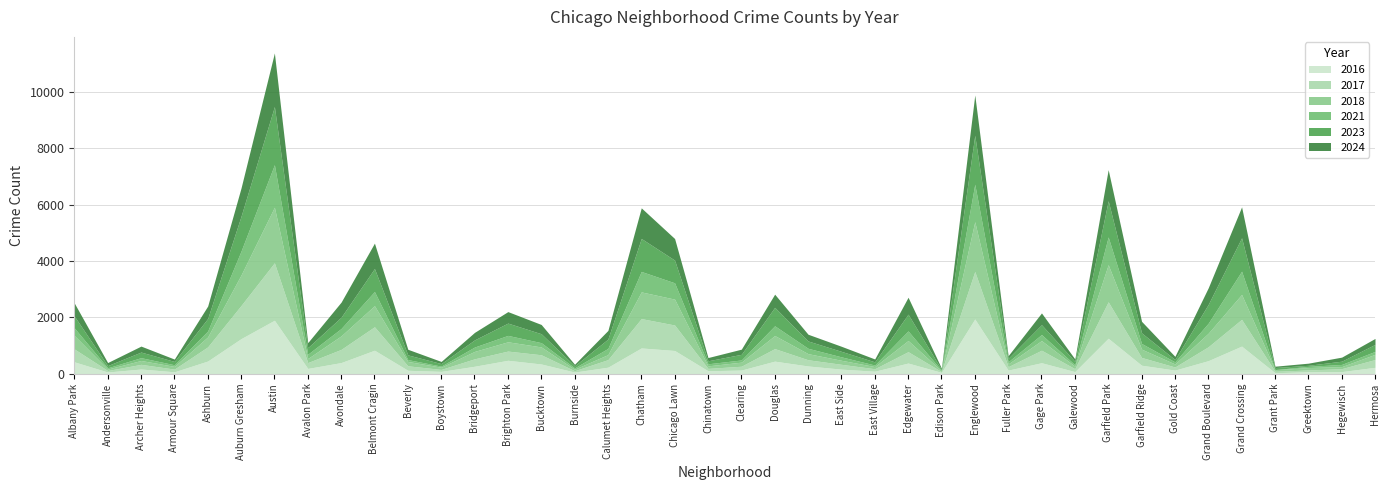

At which category is the sum across all series the highest?

Austin